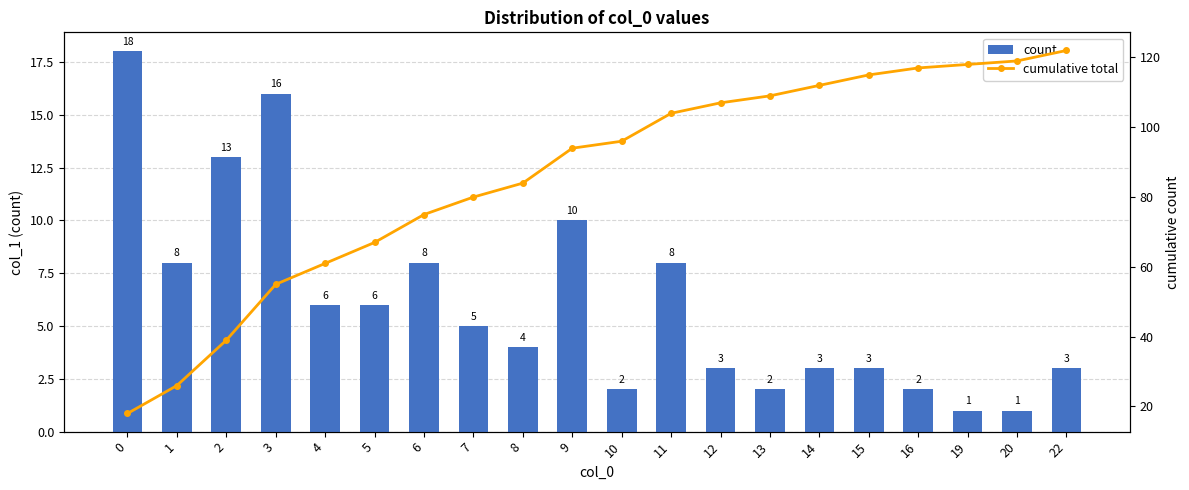

True or false: cumulative total has a value of 32 at 14.

False